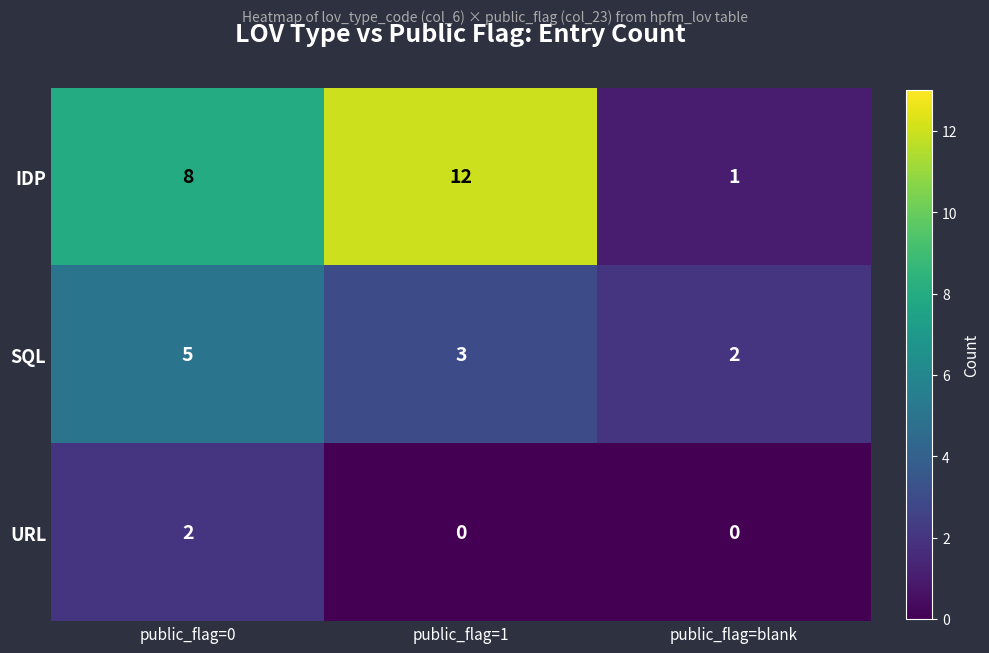

Reading left to right, list all the values displayed in this chart.

IDP: public_flag=0=8	public_flag=1=12	public_flag=blank=1
SQL: public_flag=0=5	public_flag=1=3	public_flag=blank=2
URL: public_flag=0=2	public_flag=1=0	public_flag=blank=0